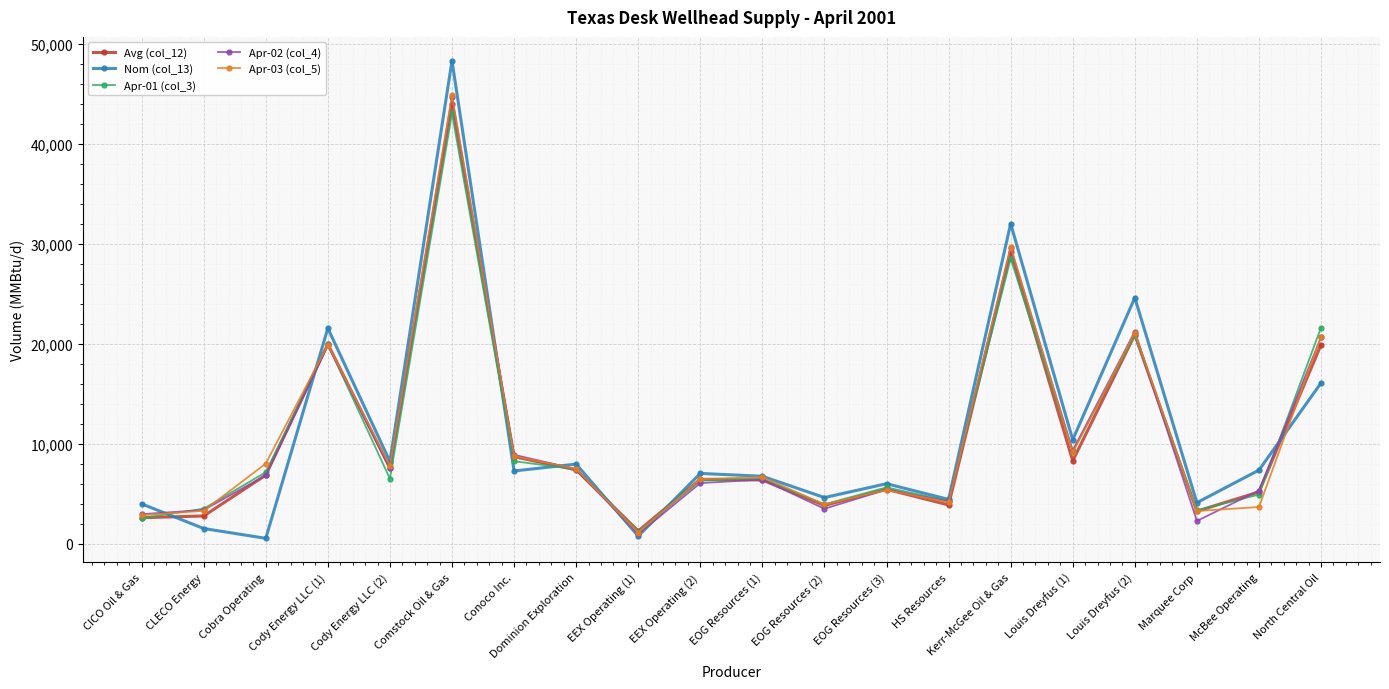

How many interior local peaks does the Avg (col_12) series have?

6